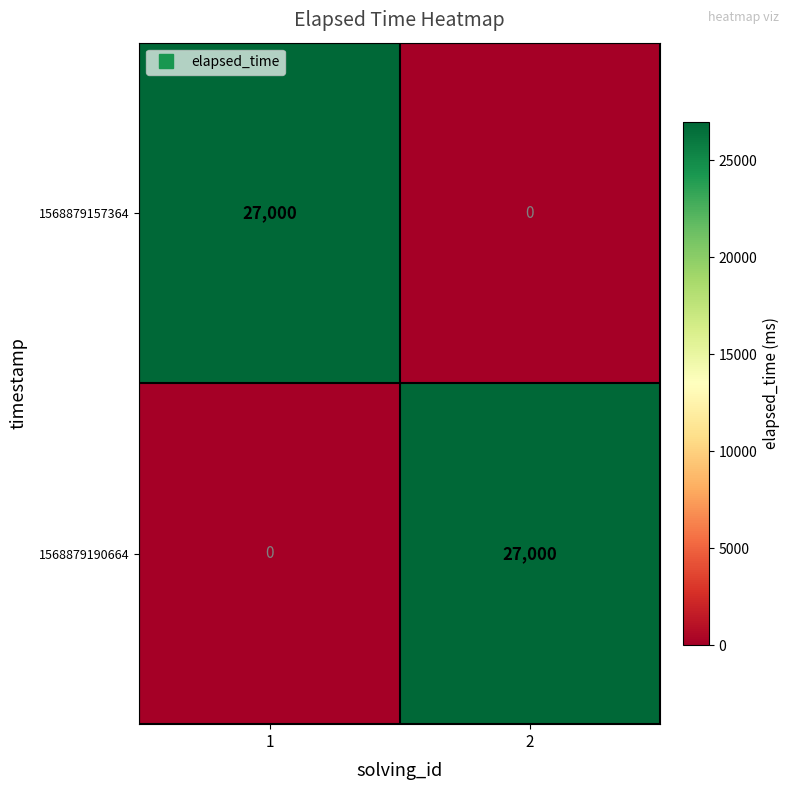

What is the difference between the highest and lowest values at 1?

27000